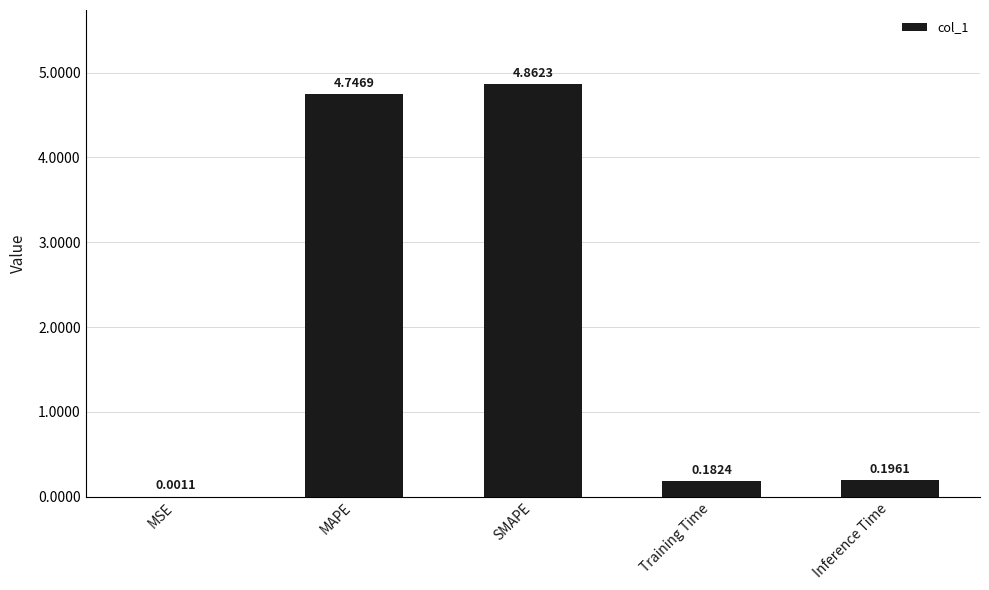

What is the sum of all values?

10.0